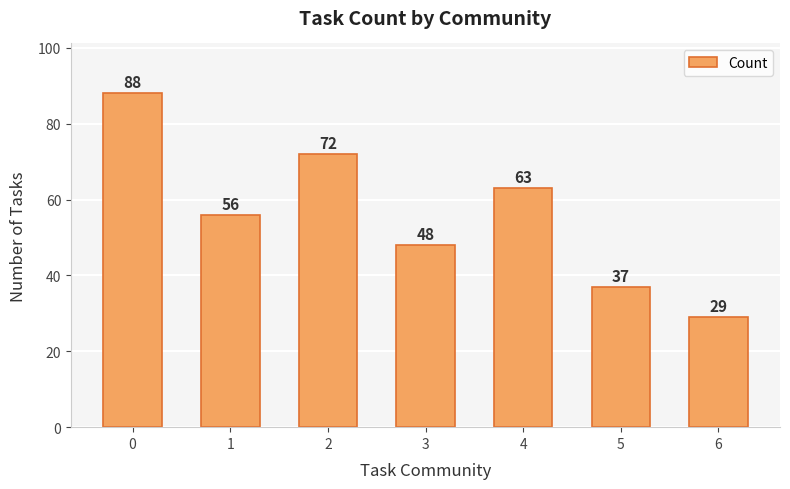

What is the ratio of the value at 1 to the value at 2?

0.8